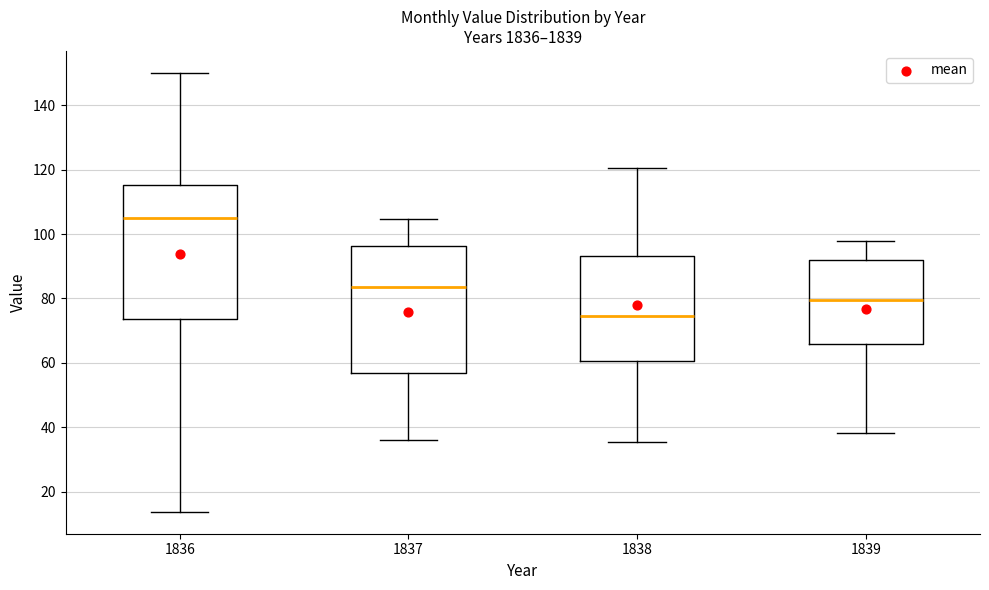

Which box has the highest median line?

1836